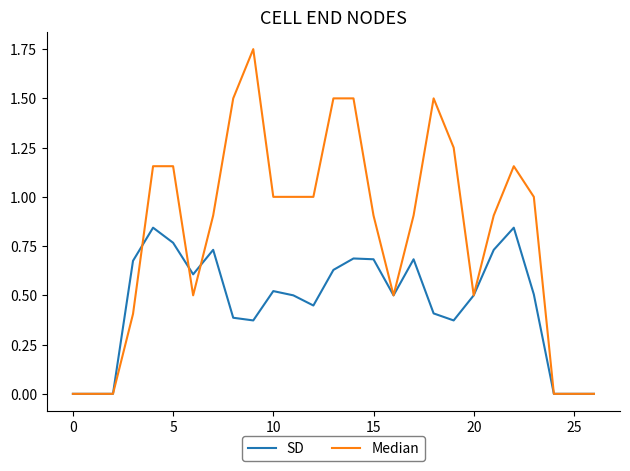

Is this an area chart (filled region under the line)?

No